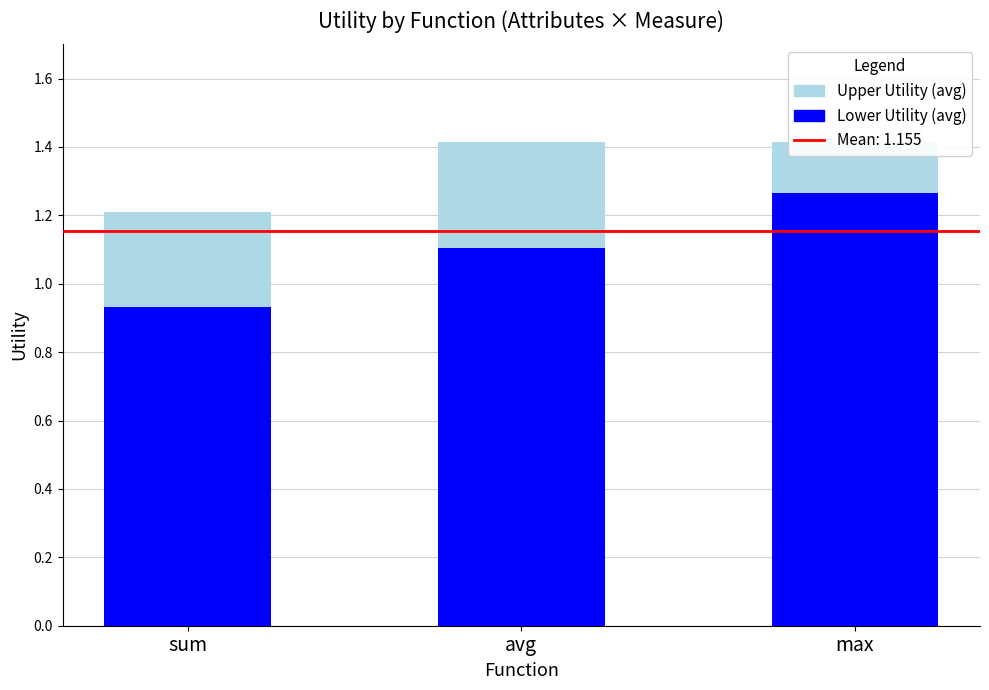

What is the total value across all series at avg?

1.4